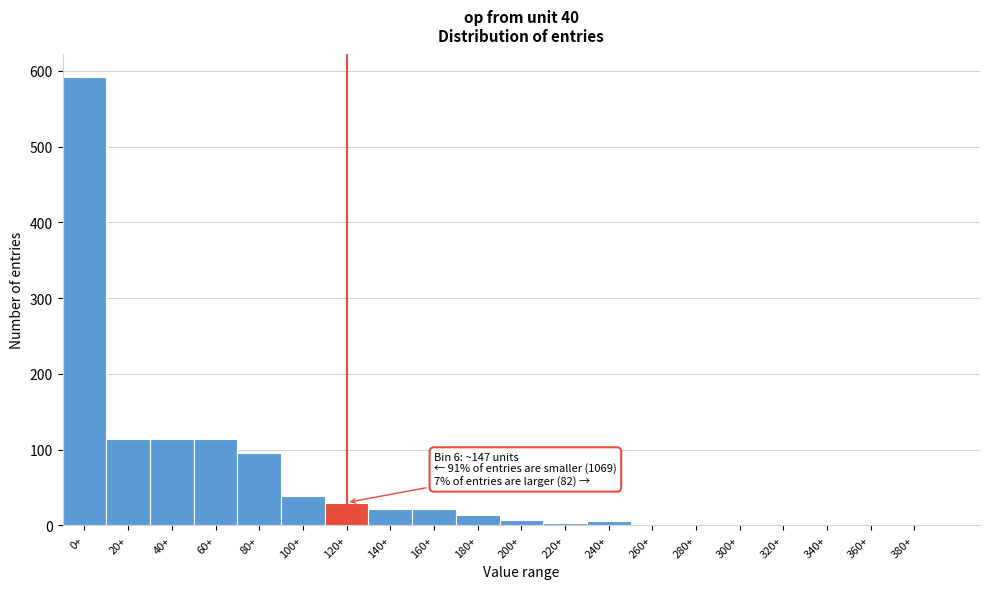

The value at 0+ is 969. True or false?

False